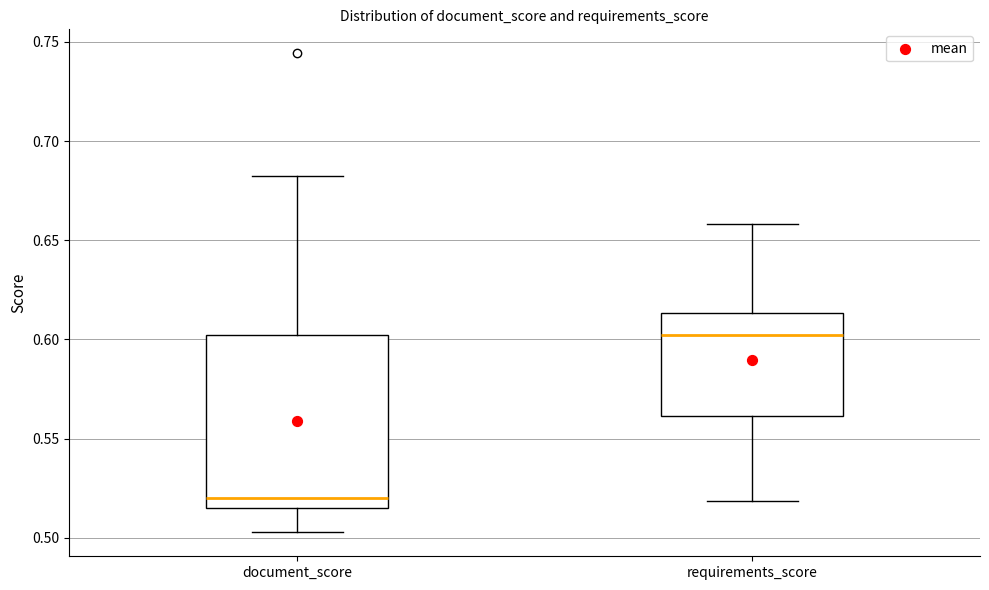

Reading left to right, transcribe this box plot: for each box, give where its median line is, the range the box spans, and where its two whiskers end, as read against the y-axis. The values are not printed on the chart, so give them approximately, as read against the axis.

document_score: median 0.520, box 0.515 to 0.600, whiskers 0.505 to 0.685
requirements_score: median 0.600, box 0.560 to 0.615, whiskers 0.520 to 0.660